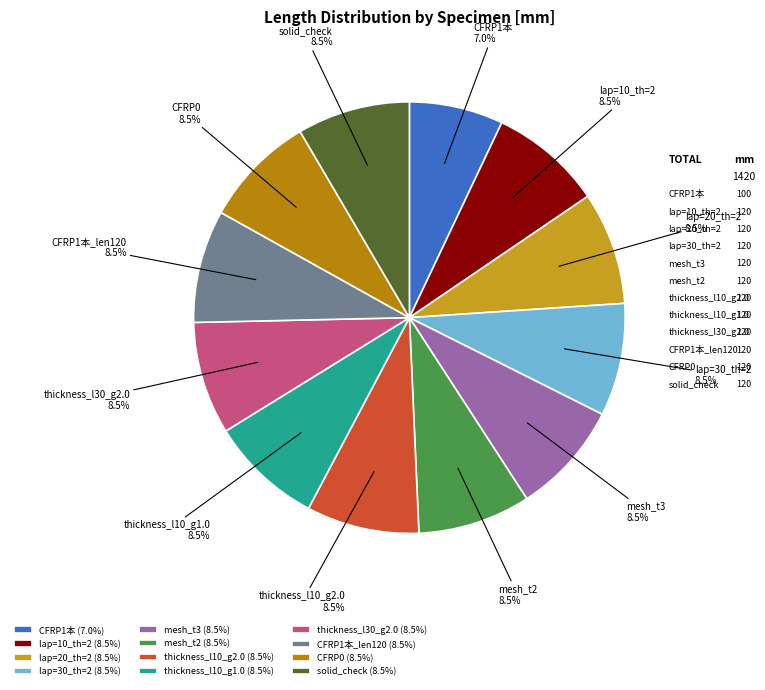

Approximately how many times larger is the value at solid_check compared to mesh_t2?

1.0